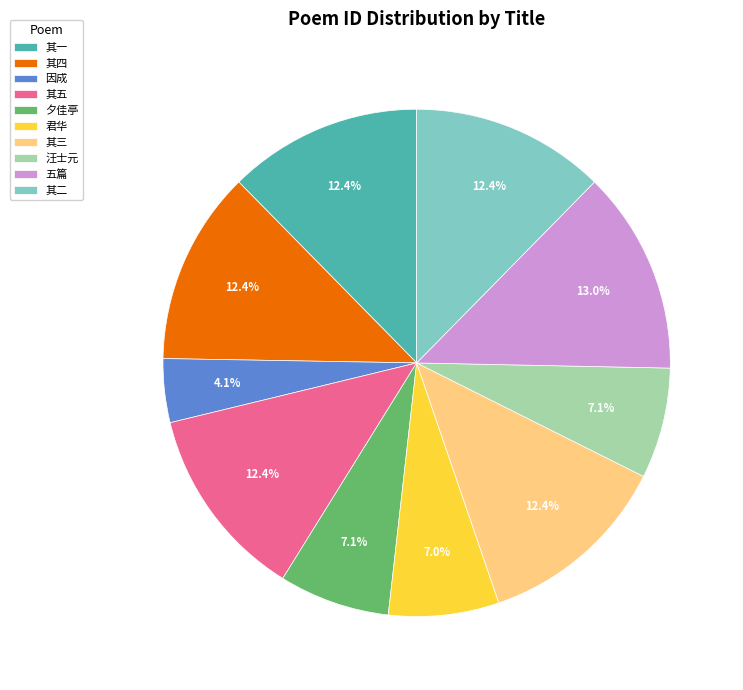

Approximately how many times larger is the value at 其二 compared to 五篇?

1.0